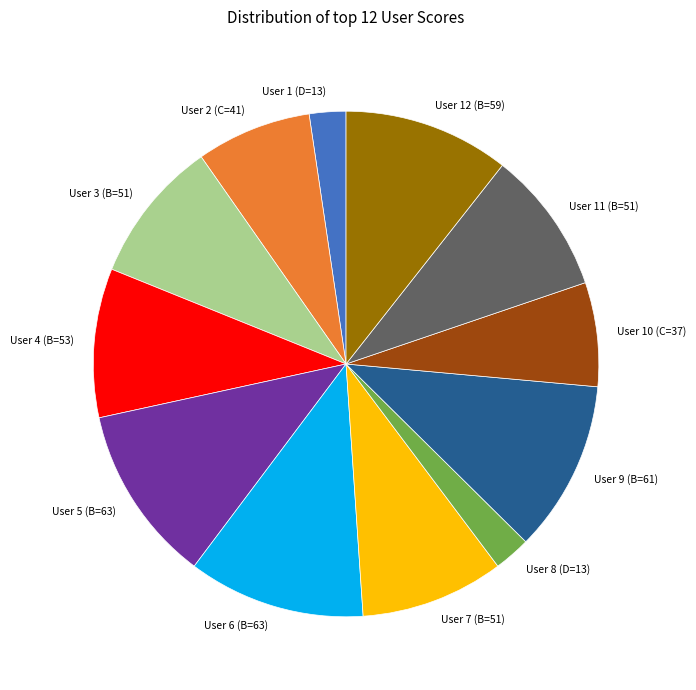

What is the ratio of the value at User 4 (B=53) to the value at User 8 (D=13)?

4.1